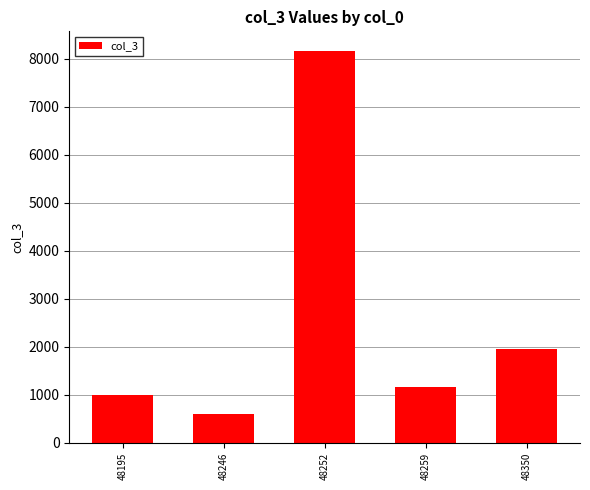

What is the sum of the values at 48252 and 48195?

9163